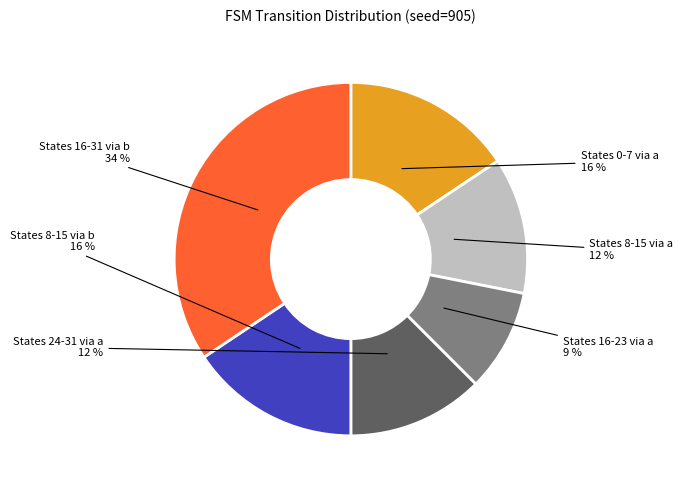

To the nearest percent, what is the difference between the largest and smallest slice percentages?

25%